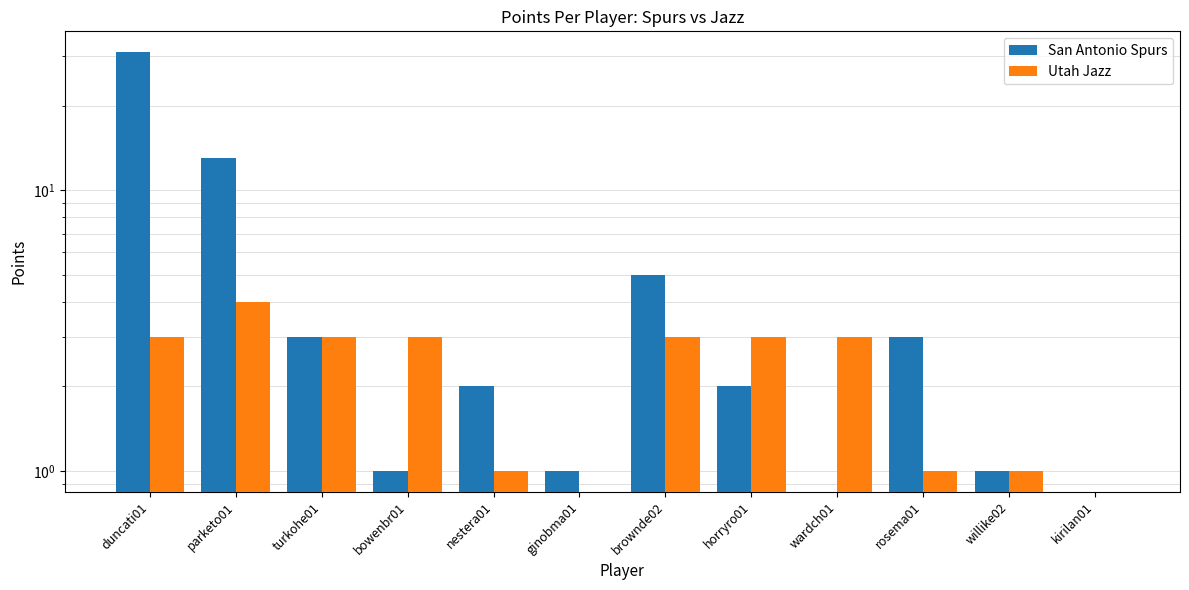

Is it true that Utah Jazz equals 5 at bowenbr01?

False